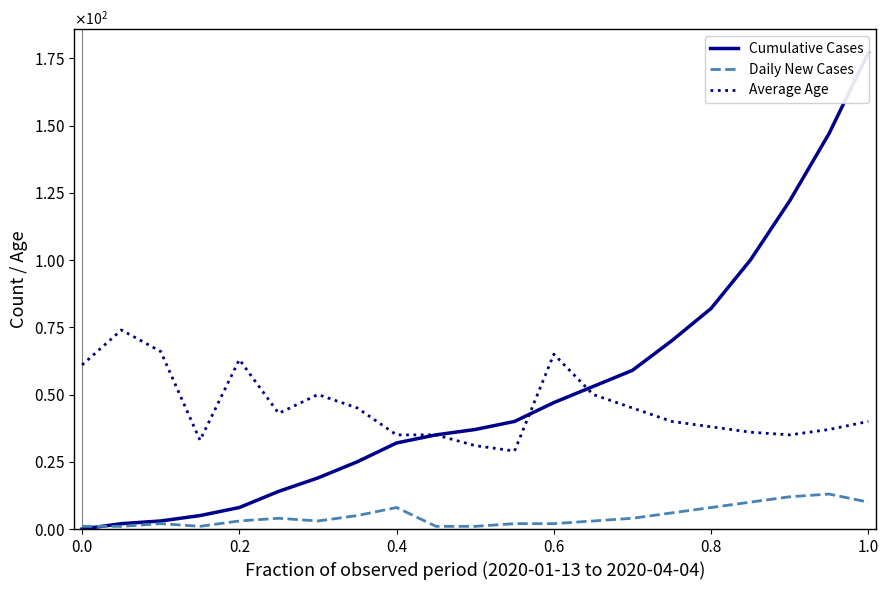

Where is Daily New Cases nearest to the value 7?

8